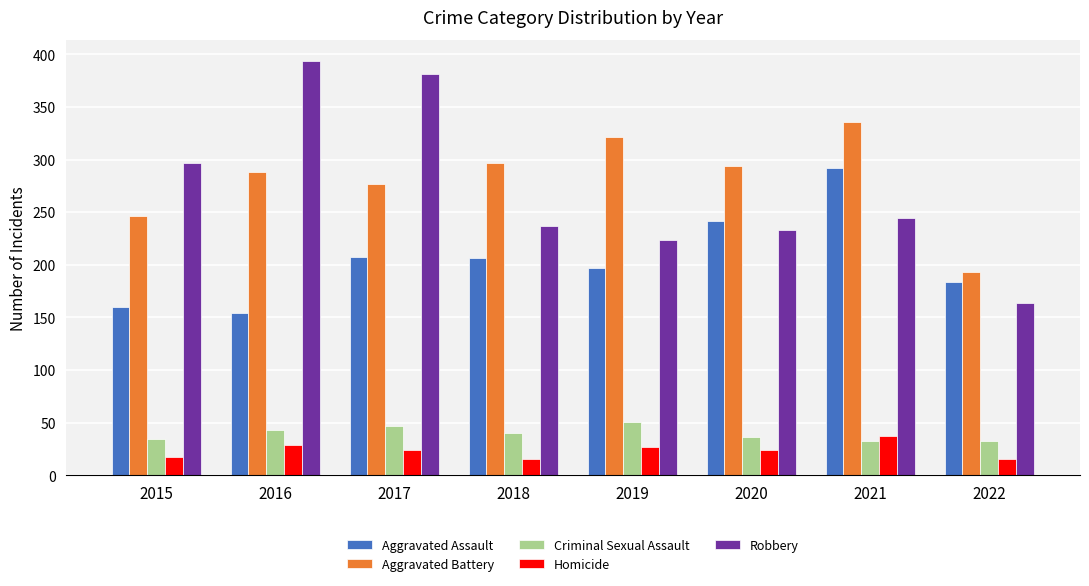

True or false: Aggravated Assault has a value of 207 at 2017.

True